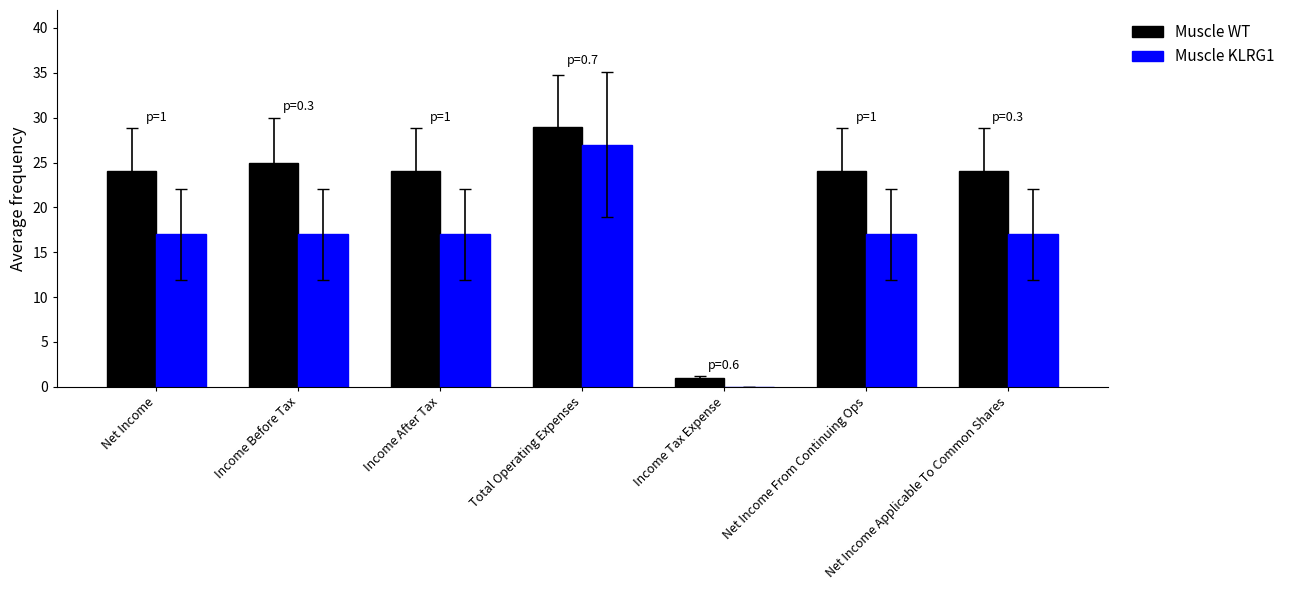

How many series are shown in this chart?

2